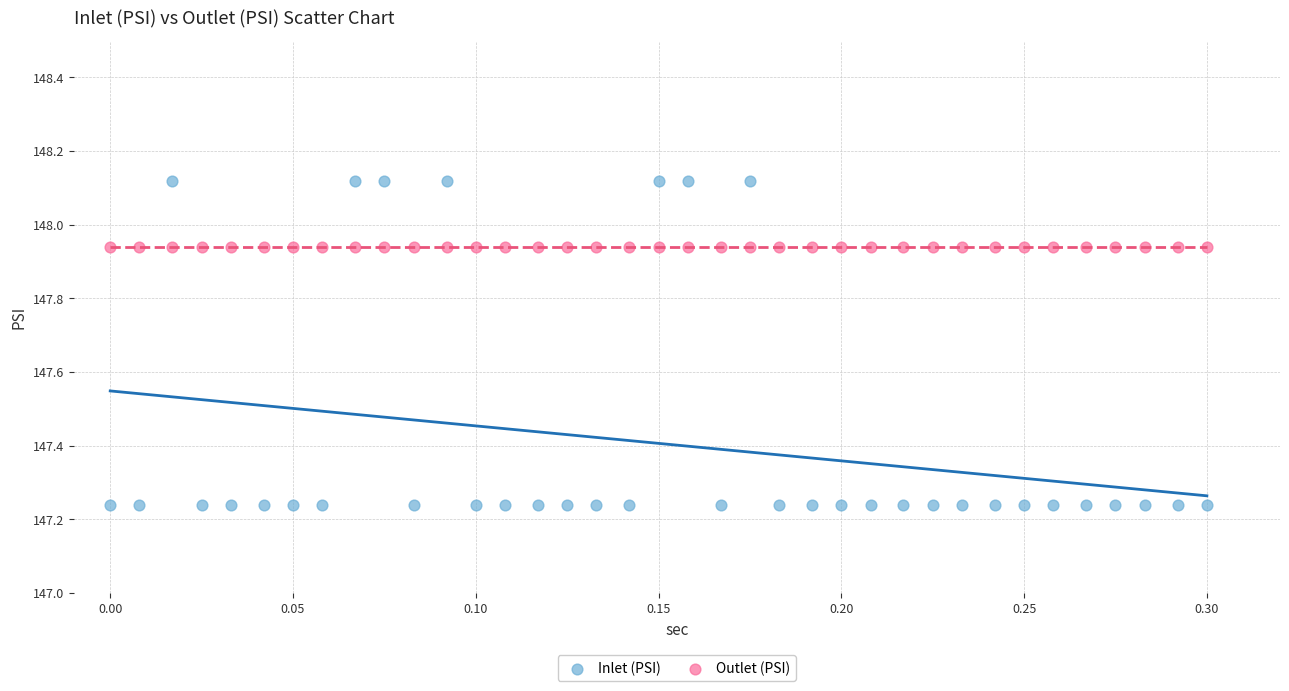

Which series reaches the minimum Y coordinate?

Inlet (PSI)